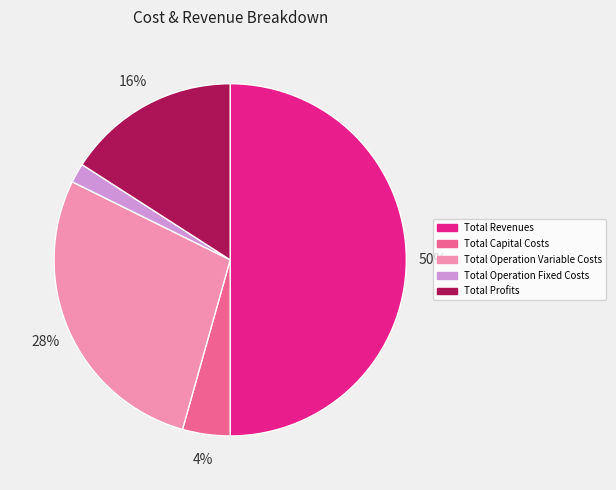

The Total Operation Variable Costs slice represents 28% of the pie. True or false?

True